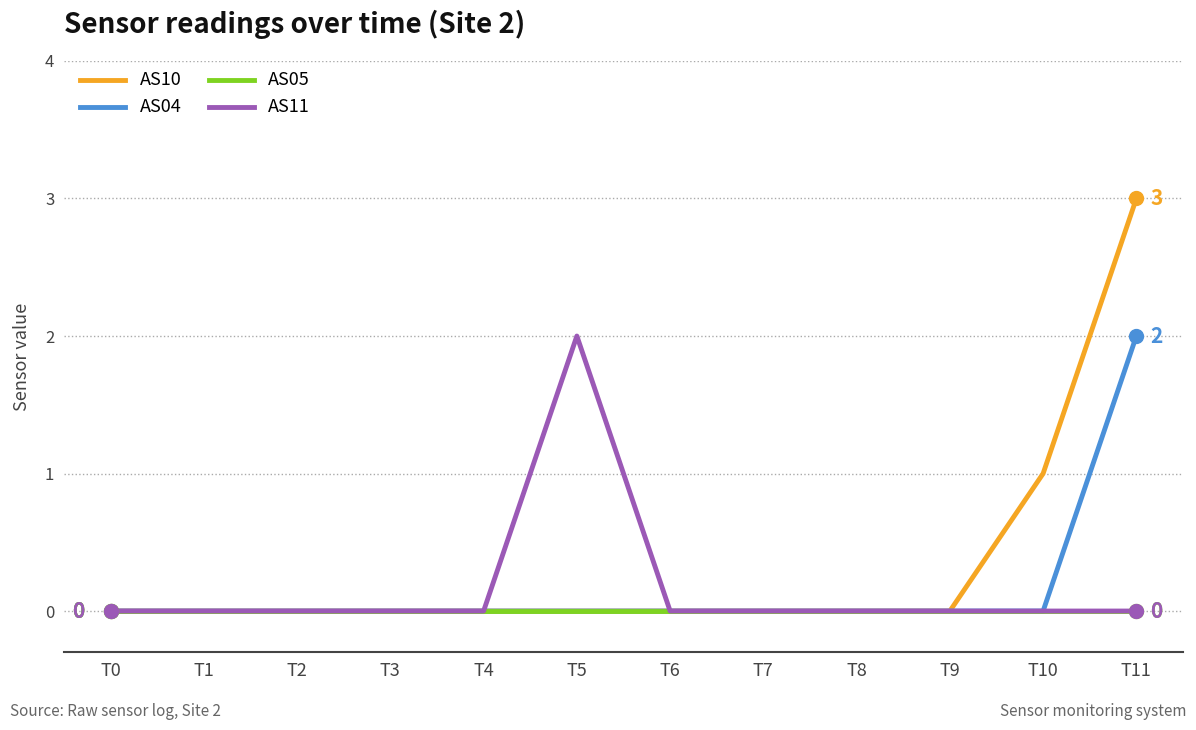

True or false: AS05 has a value of 0 at T11.

True